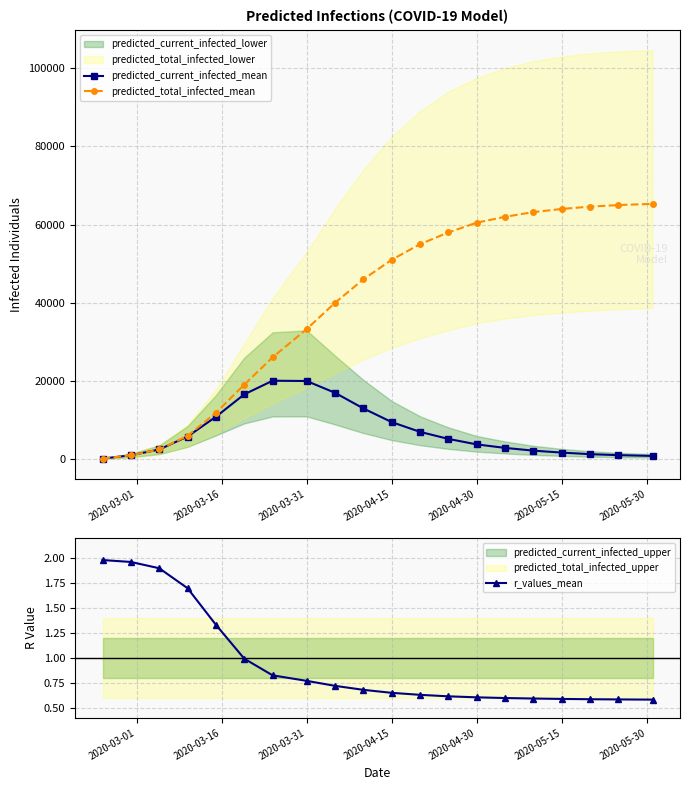

What is the maximum value for predicted_total_infected_mean?

65300